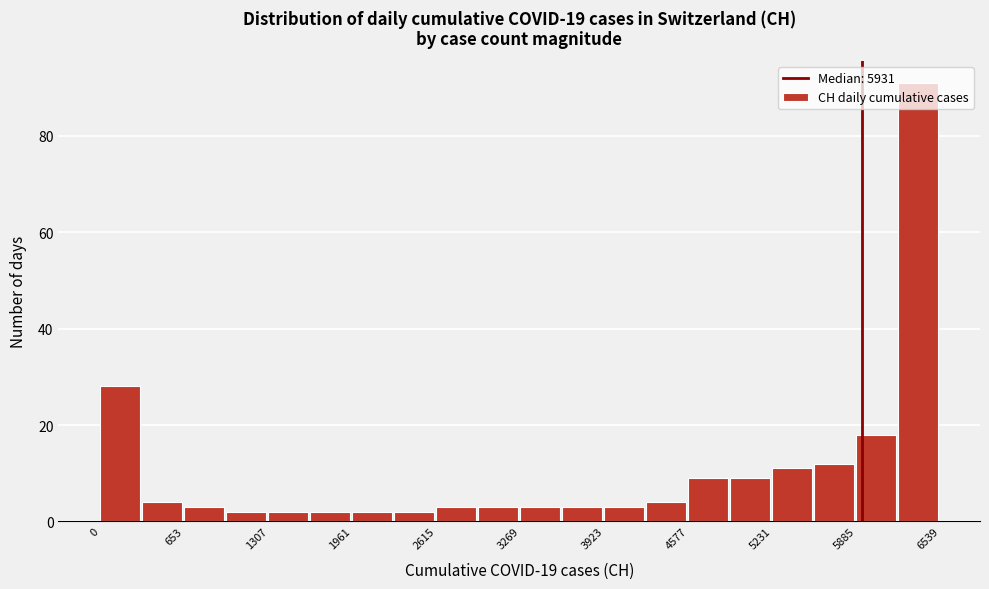

Around what value on the x-axis is the tallest bar? Give the approximate position of its centre, as read against the axis.

6400